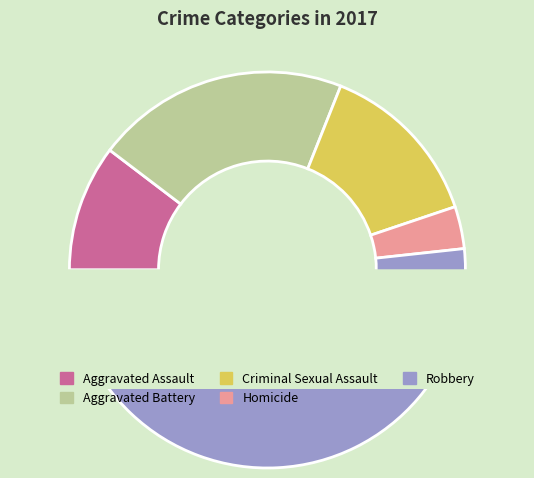

Count the number of slices in the pie.

5